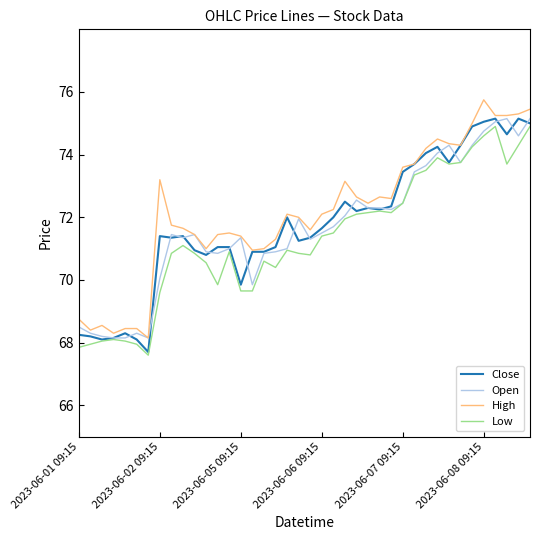

What is the average value of the Close series?

71.8